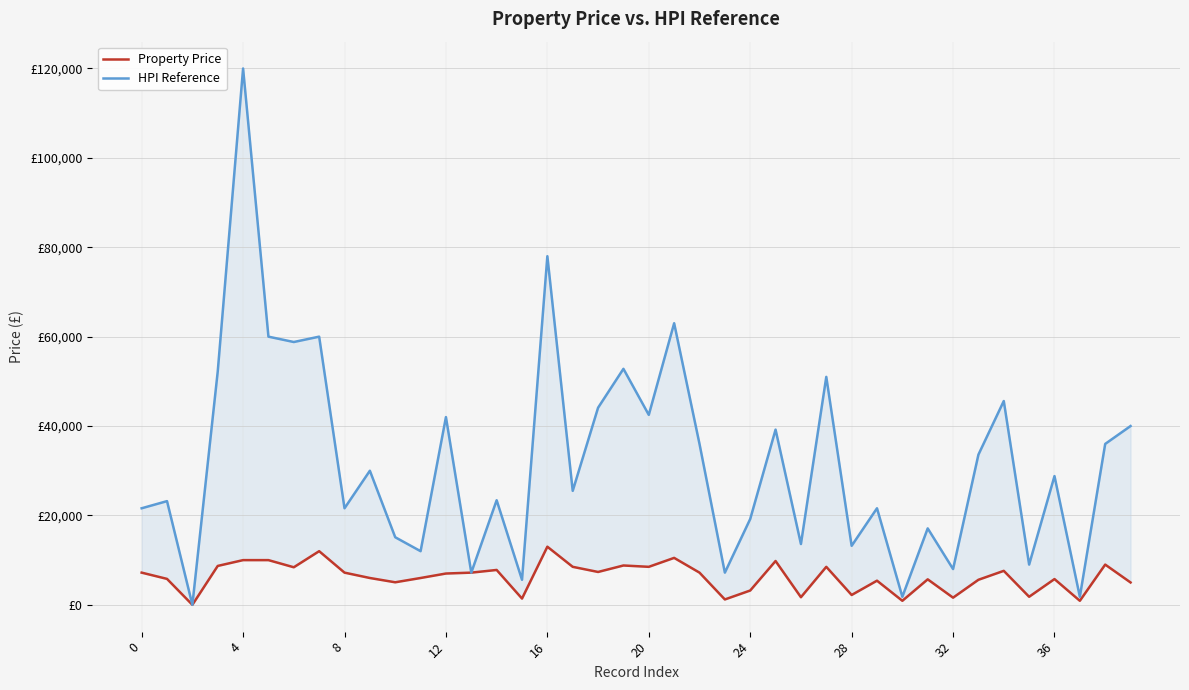

Rank the series by their average value, from highest to lowest.

HPI Reference, Property Price